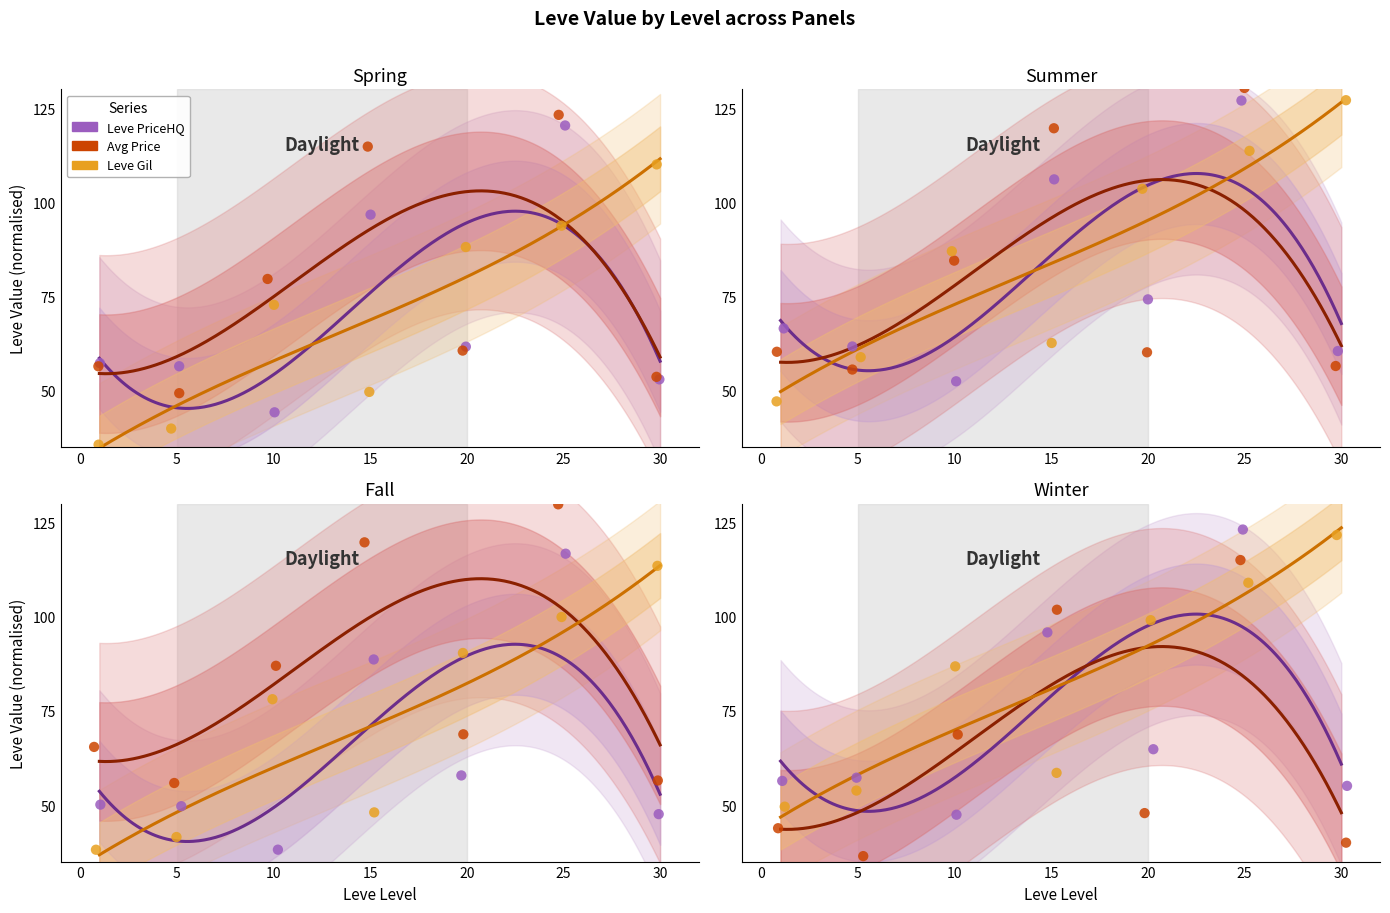

At how many categories does at least one series exceed 114?

2